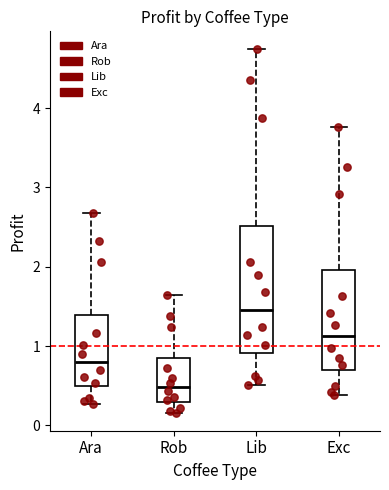

Which box is the tallest, from its lower edge to its upper edge?

Lib